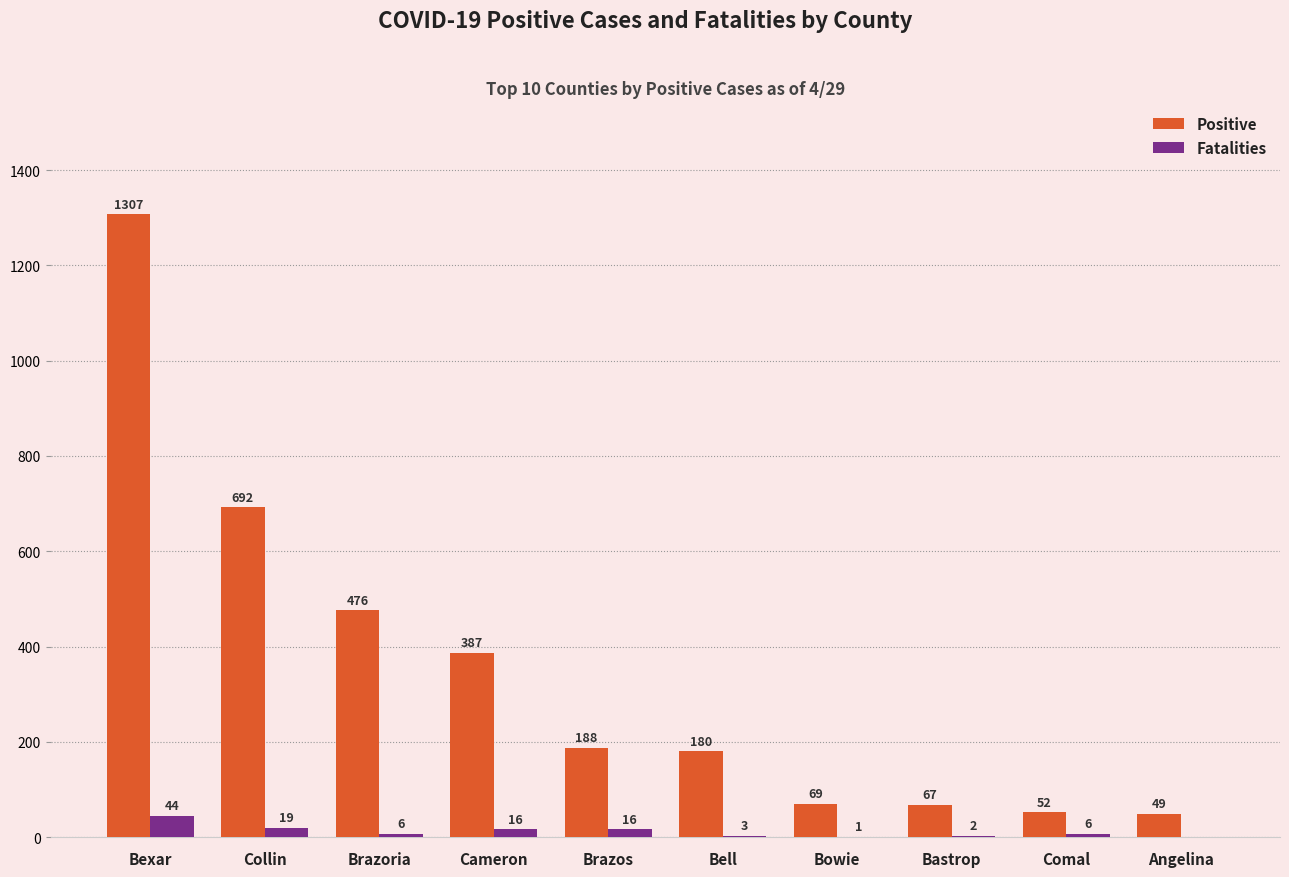

Is it true that Positive equals 180 at Bell?

True